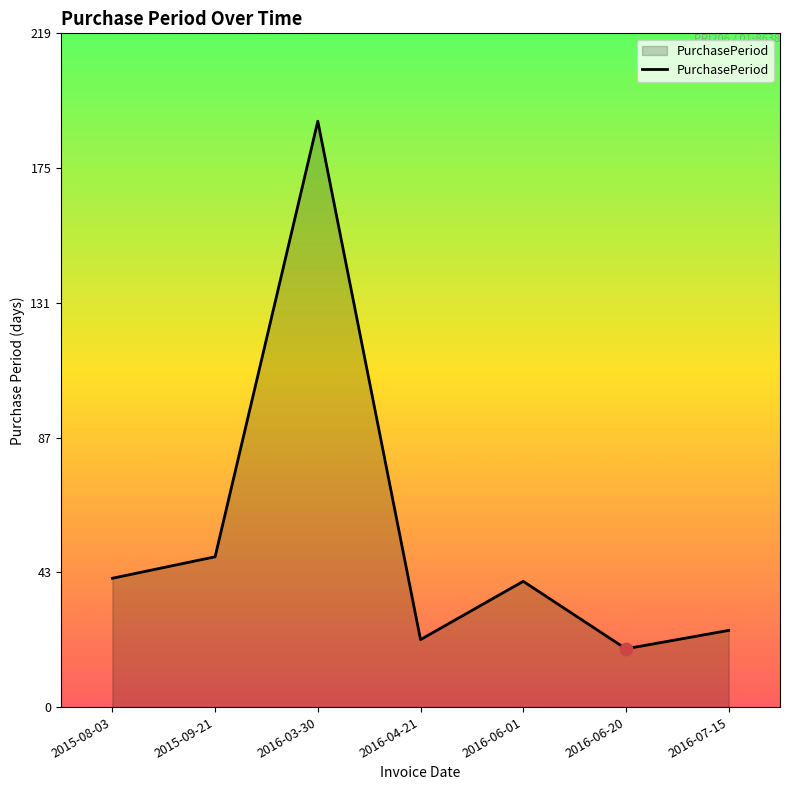

What is the change in value from 2016-03-30 to 2016-04-21?

-169